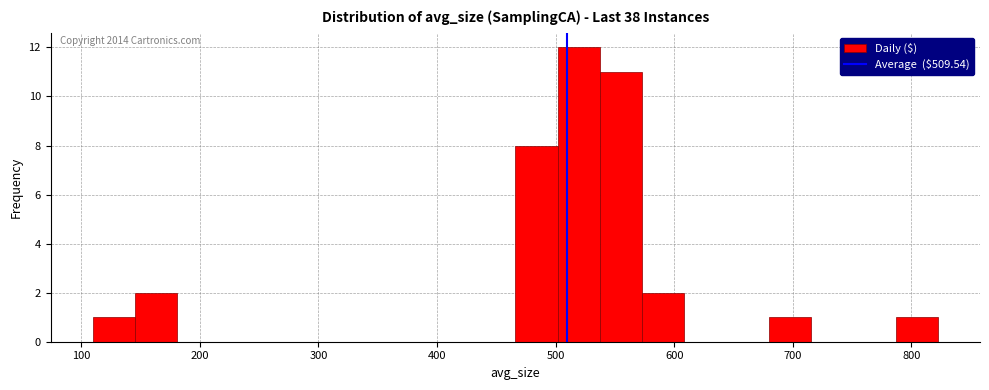

Read against the x-axis, roughly where is the centre of the tallest bar?

520